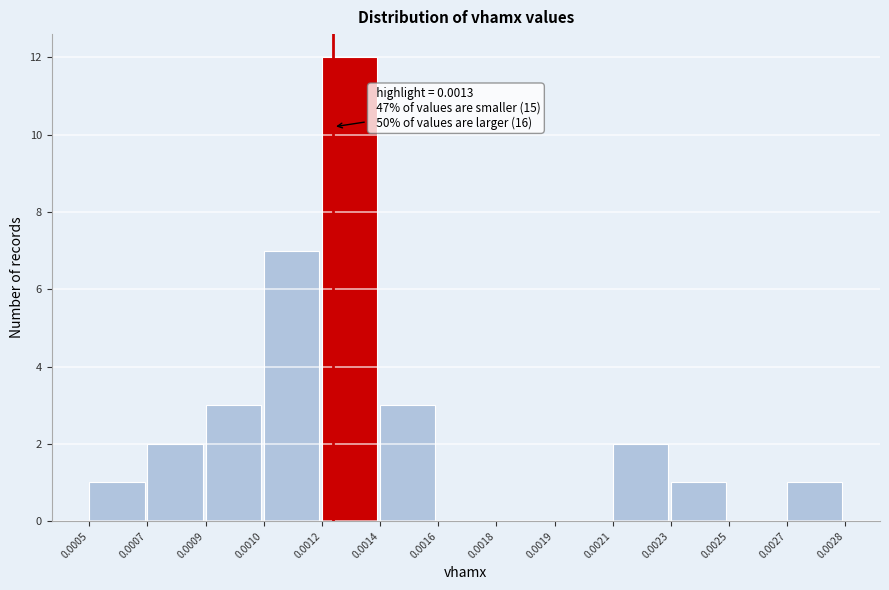

Reading left to right, what are all the values shown in this chart?

0.0005=1	0.0007=2	0.0009=3	0.0010=7	0.0012=12	0.0014=3	0.0016=0	0.0018=0	0.0019=0	0.0021=2	0.0023=1	0.0025=0	0.0027=1